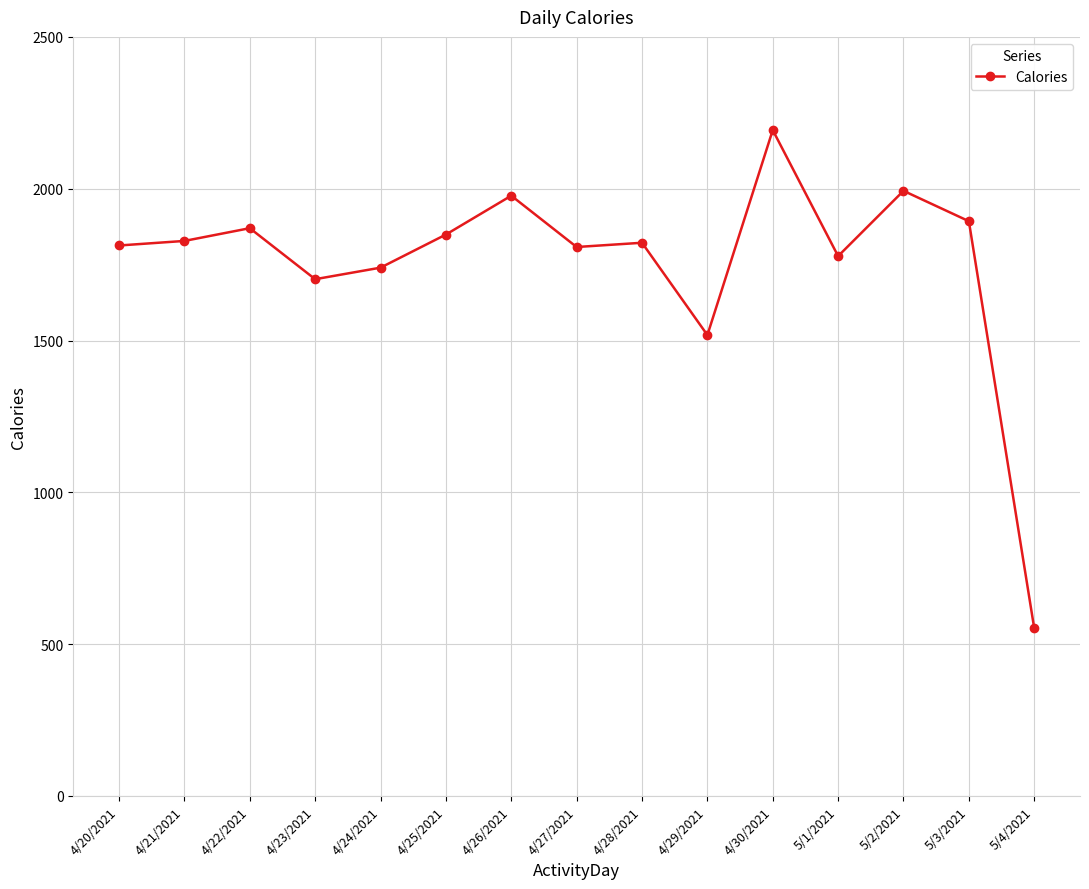

Which has a higher value, 4/20/2021 or 5/1/2021?

4/20/2021